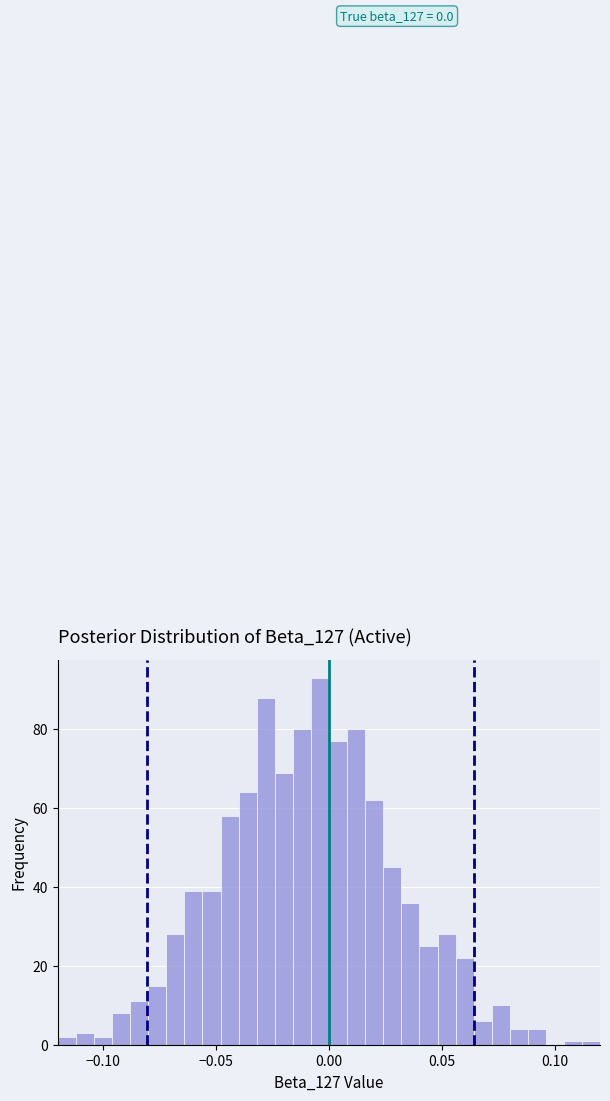

Around what value on the x-axis is the tallest bar? Give the approximate position of its centre, as read against the axis.

-0.005